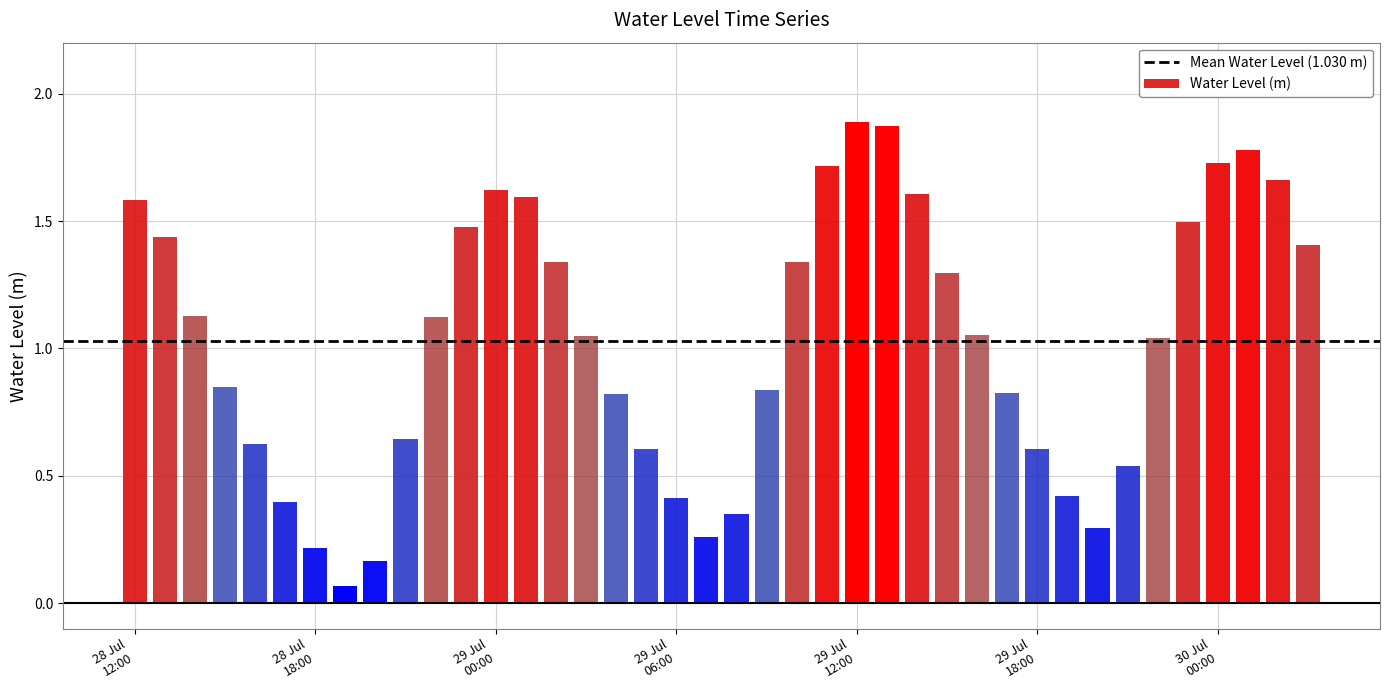

What is the label of the 36th bar from the left?

2025-07-29 23:00:00